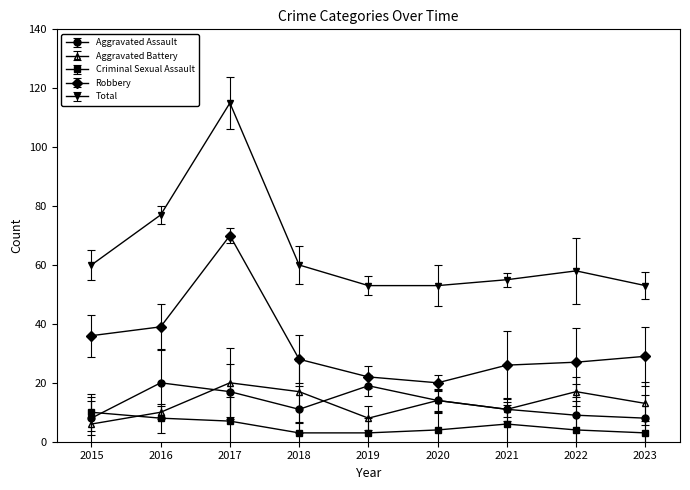

True or false: Robbery has a value of 9 at 2015.

False